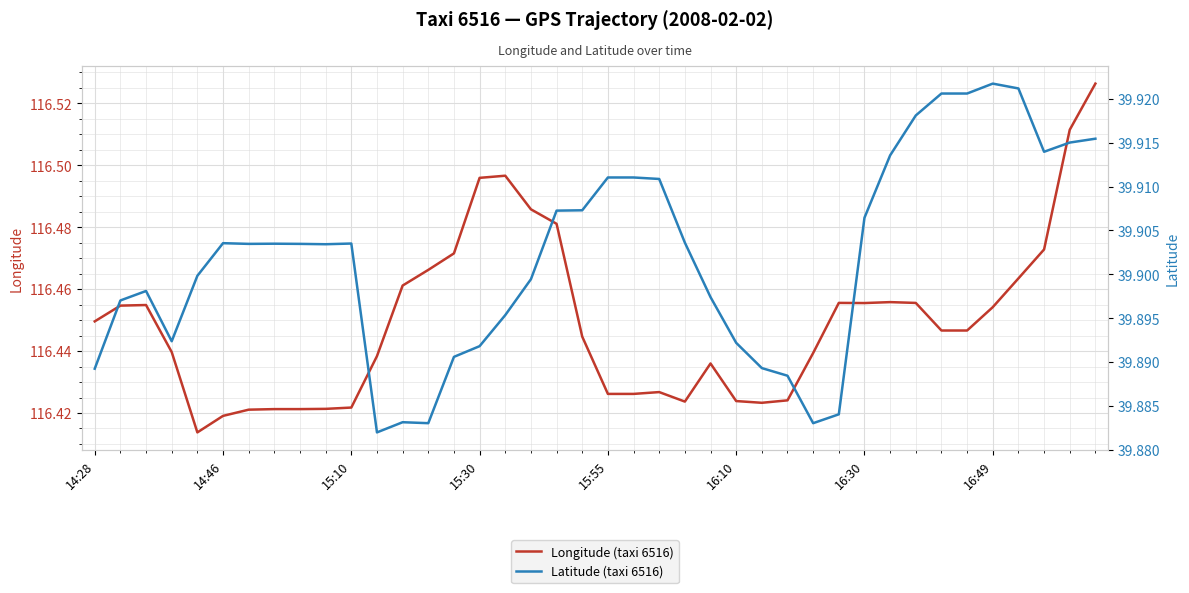

How many categories are shown in the chart?

40